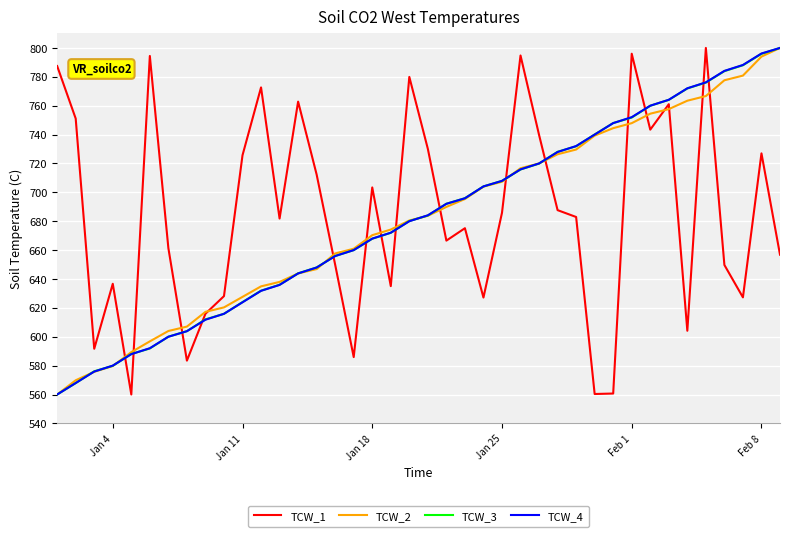

What is the lowest value of the TCW_3 series?

560.0